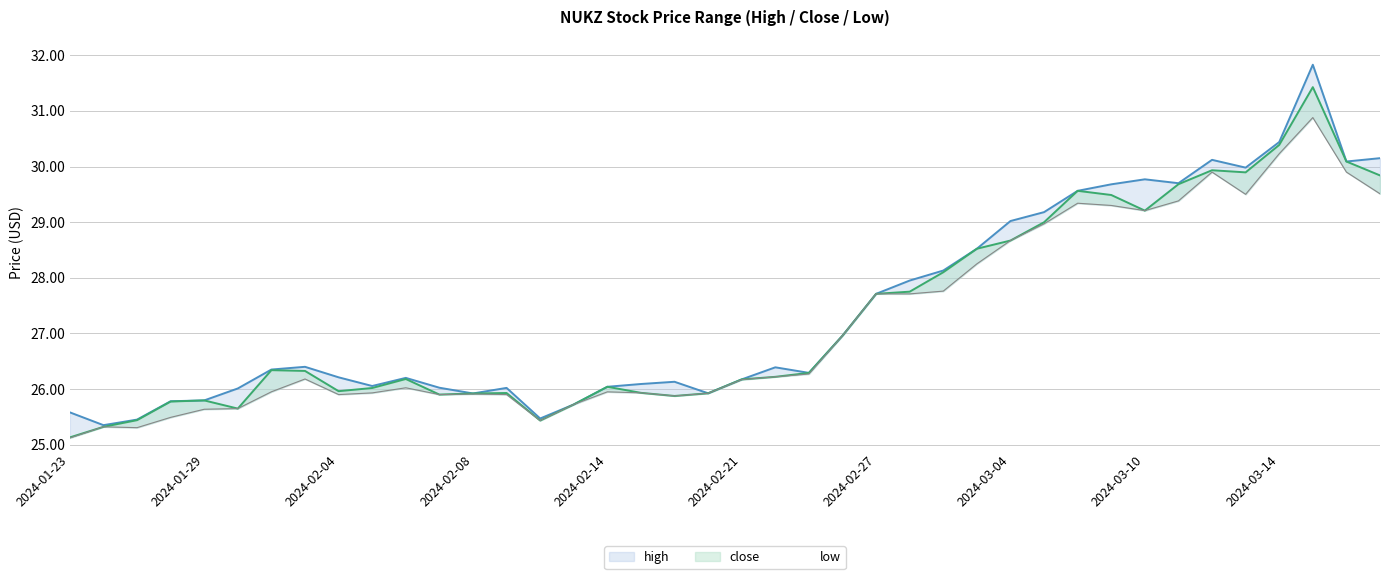

What is the difference between the maximum and minimum values in the low series?

5.8